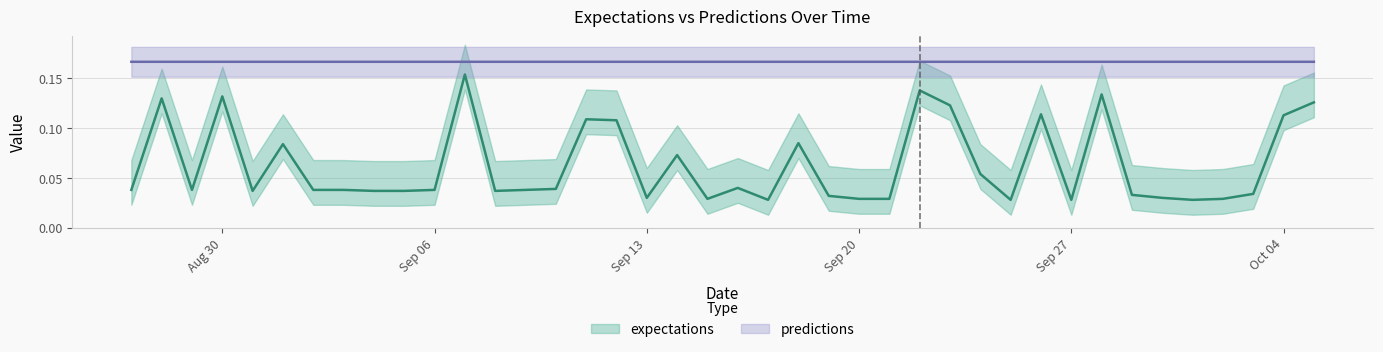

Is it true that predictions equals 0.2 at 2010-9-24?

True